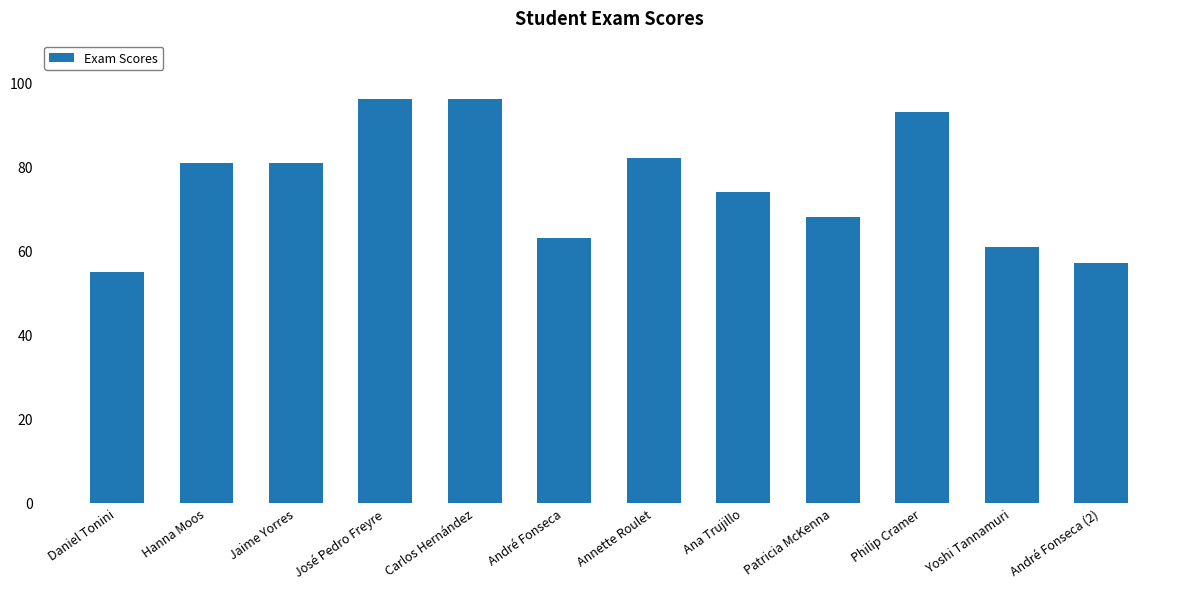

What is the difference between the maximum and minimum values?

41